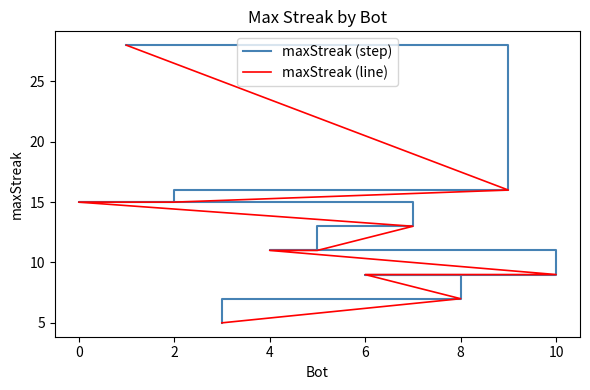

What is the sum of all maxStreak (line) values?

139